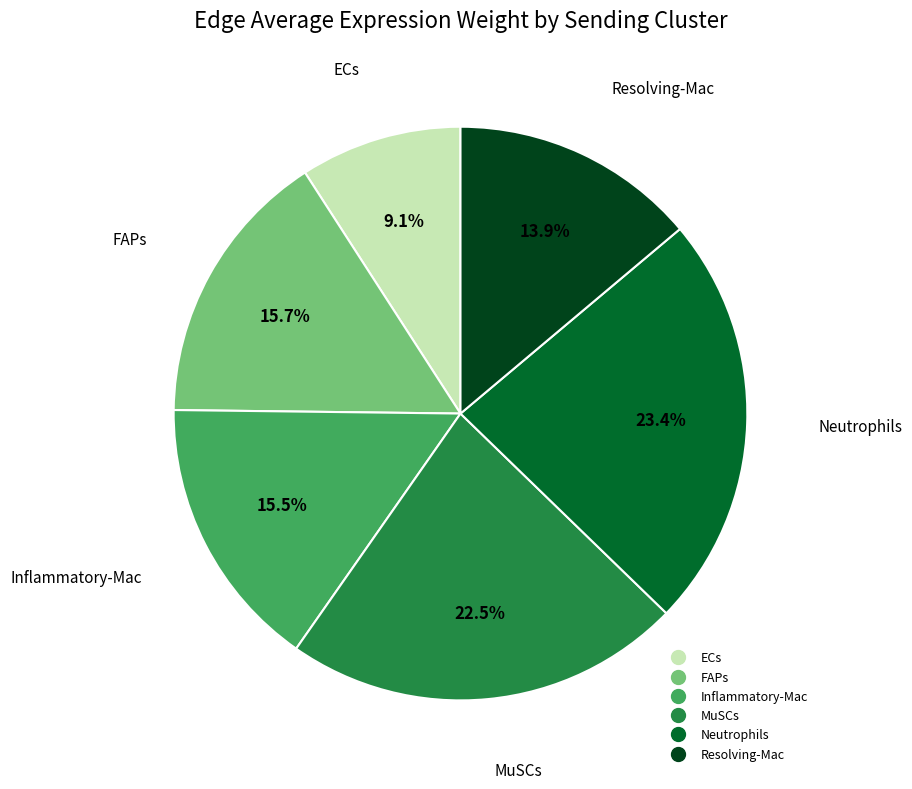

What percentage is NOT represented by Inflammatory-Mac?

84.5%